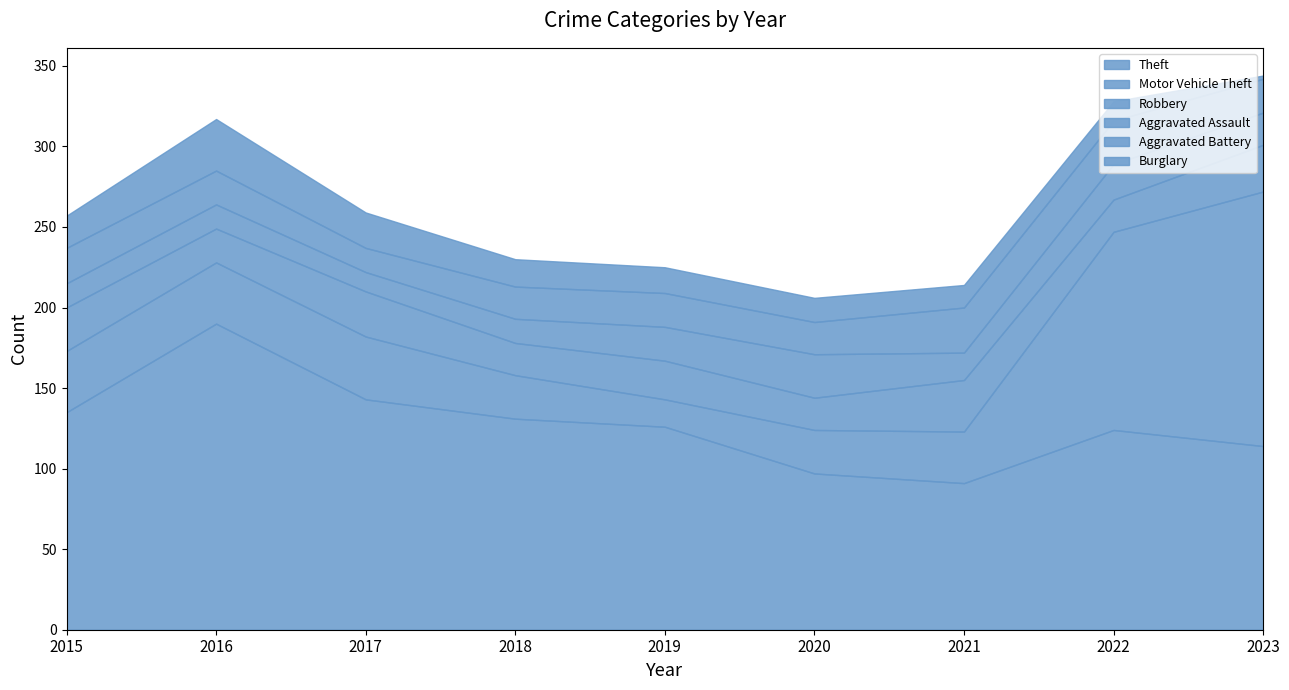

Which series changed the most between 2015 and 2019?

Motor Vehicle Theft